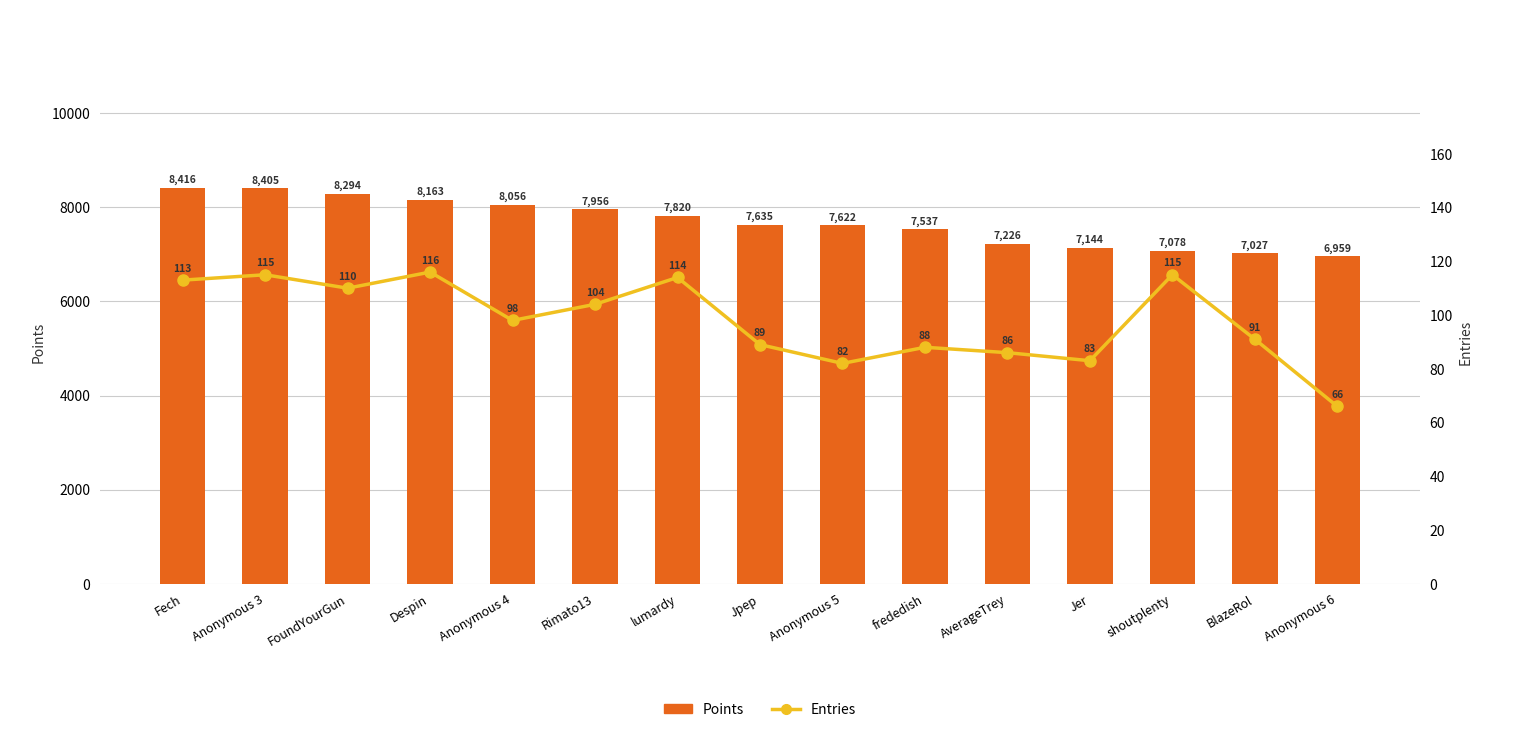

What are all the series names shown in the legend?

Points, Entries